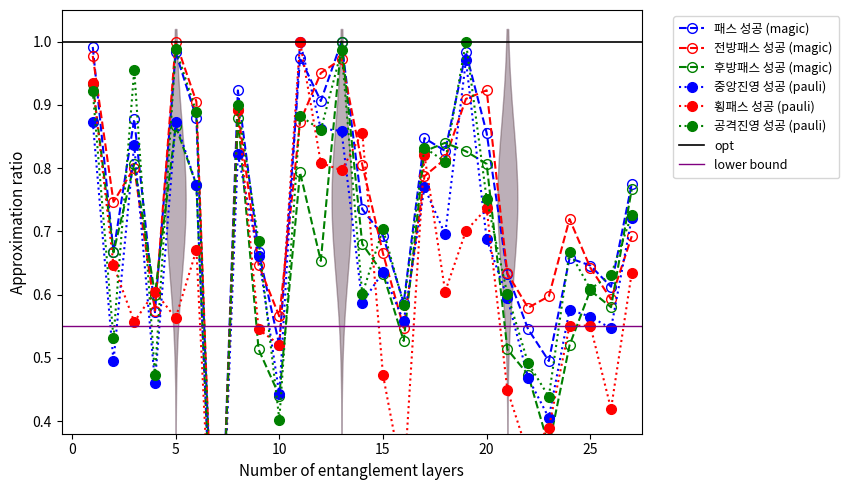

What is the difference between the maximum and minimum values in the 전방패스 성공 series?

1.0